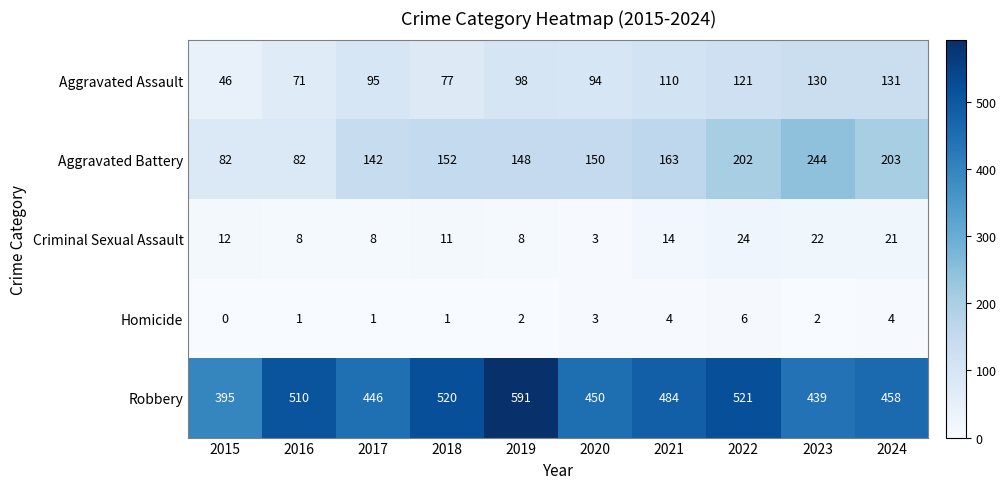

What is the spread (max minus min) of values at 2016?

509